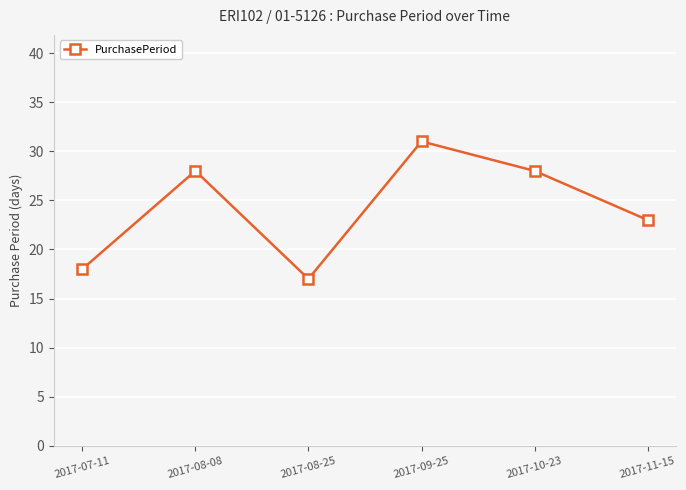

Which category has the lowest value across all series?

2017-08-25